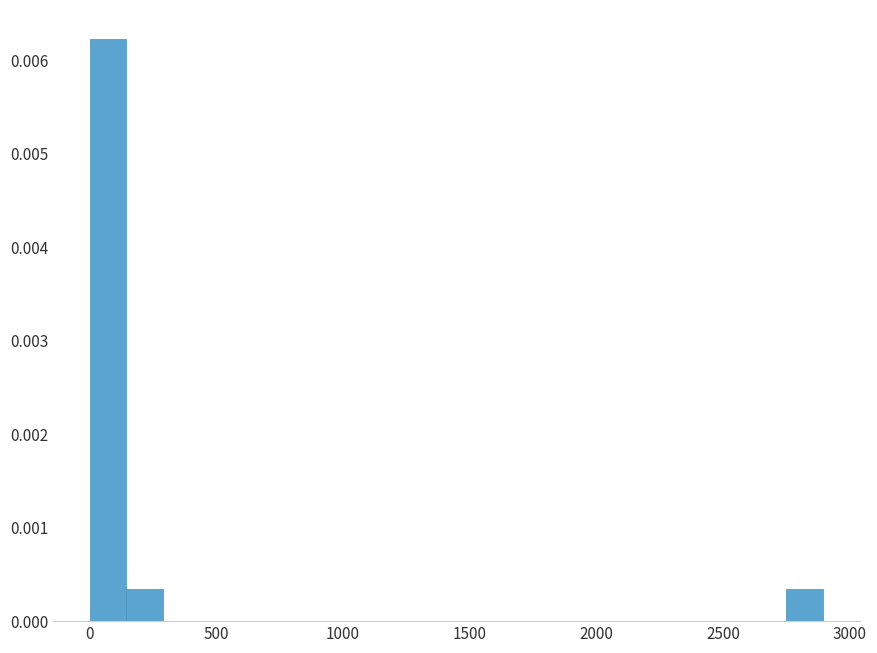

Around what value on the x-axis is the tallest bar? Give the approximate position of its centre, as read against the axis.

50